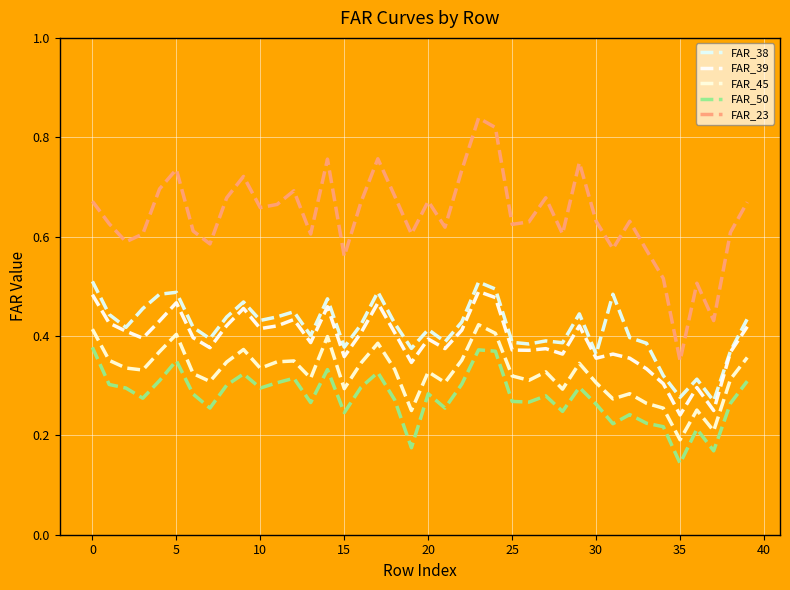

How many lines are shown in the chart?

5